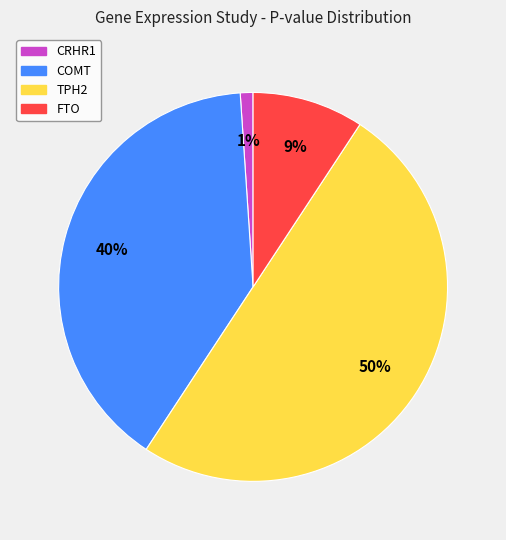

Is the sum of FTO and COMT greater than half?

No